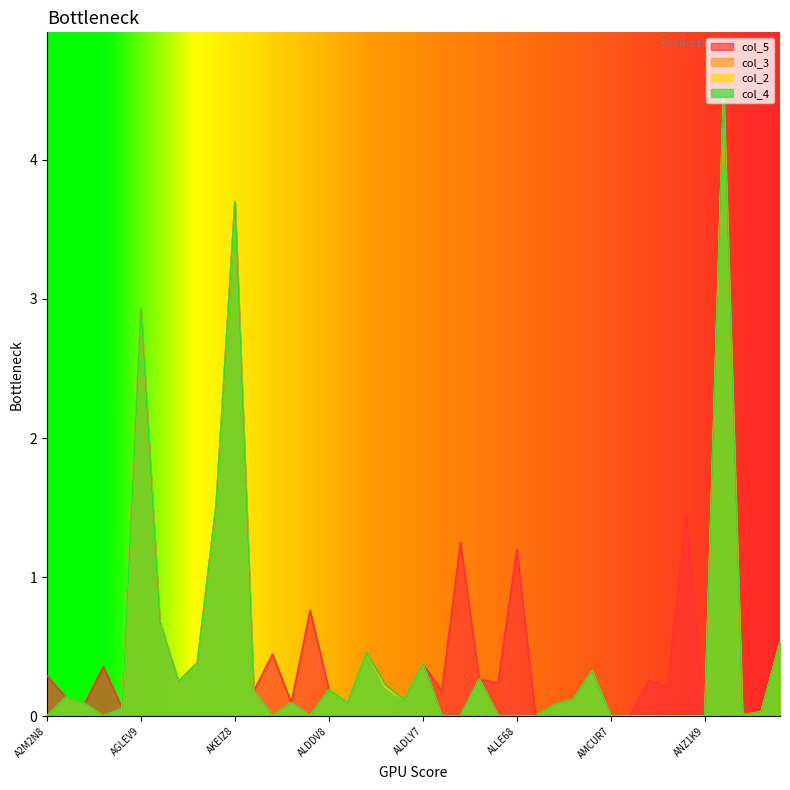

True or false: col_5 has more than 1 points higher than both neighbors.

True